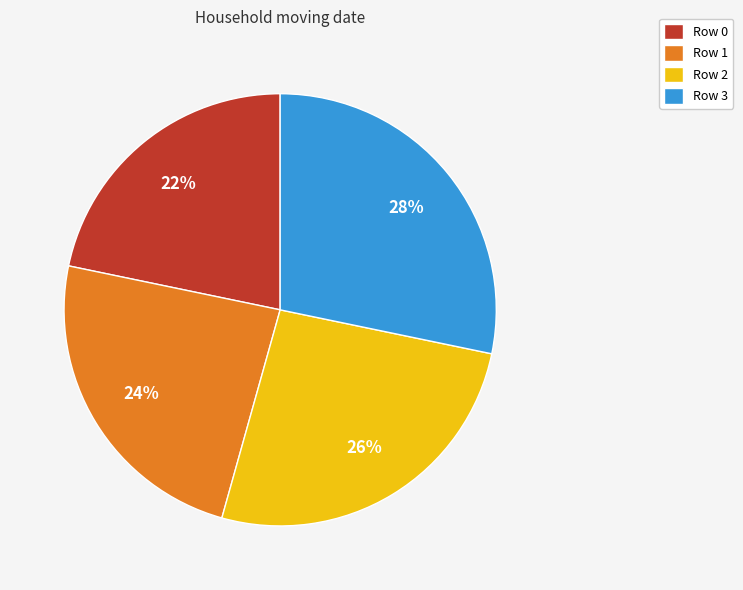

Which category has the biggest portion of the pie?

Row 3